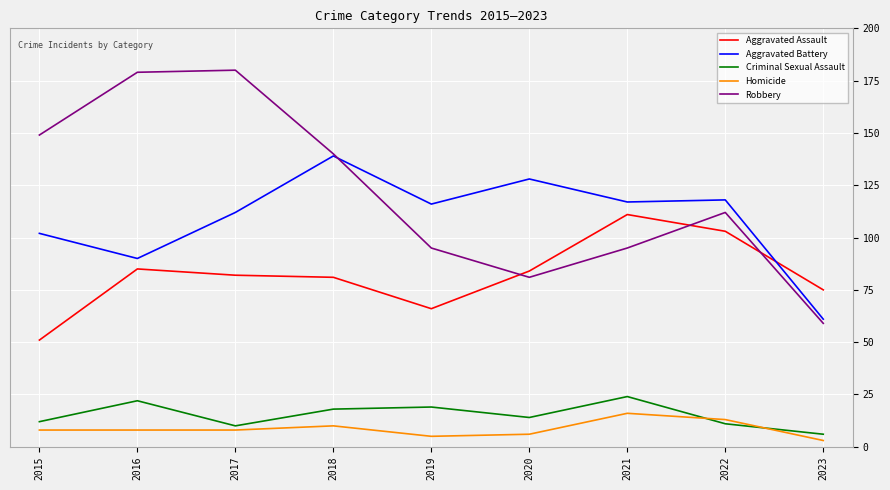

How many values in the Robbery series are below 112?

4